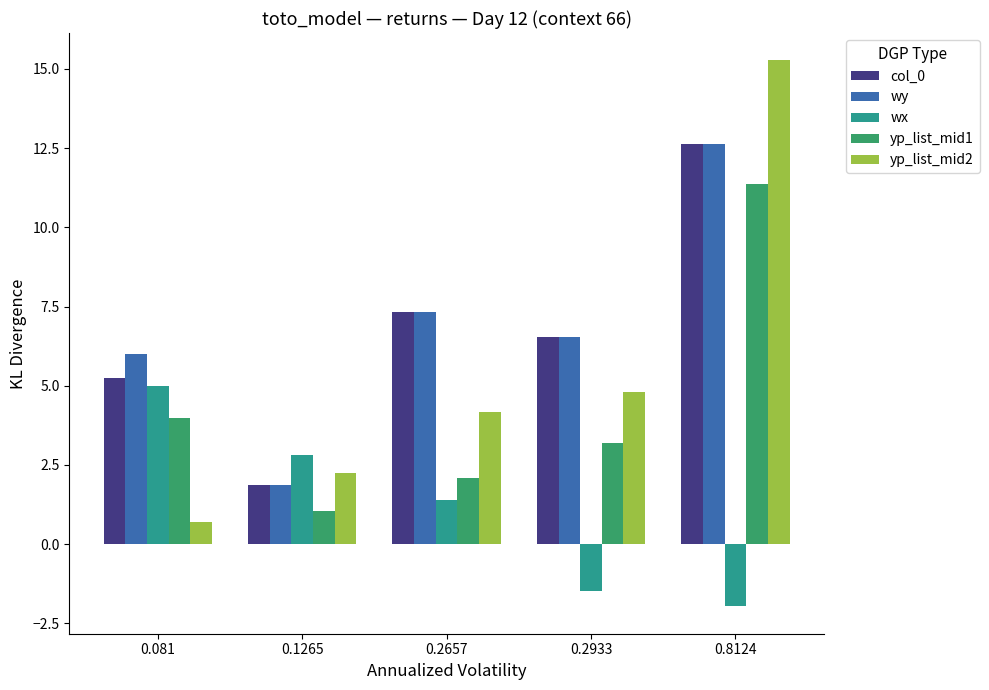

At which category is the sum across all series the highest?

0.8124